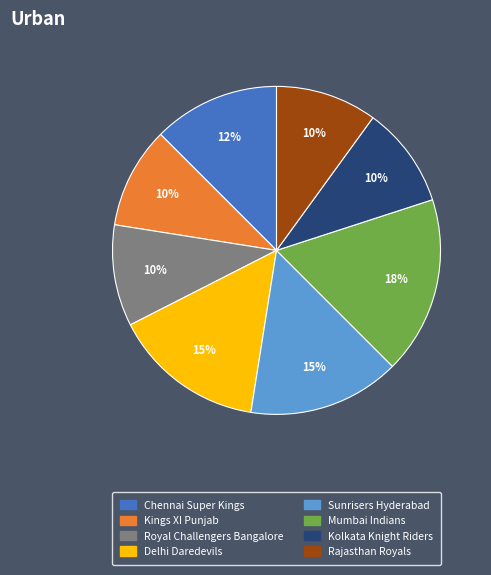

Approximately how many times larger is the value at Mumbai Indians compared to Chennai Super Kings?

1.4